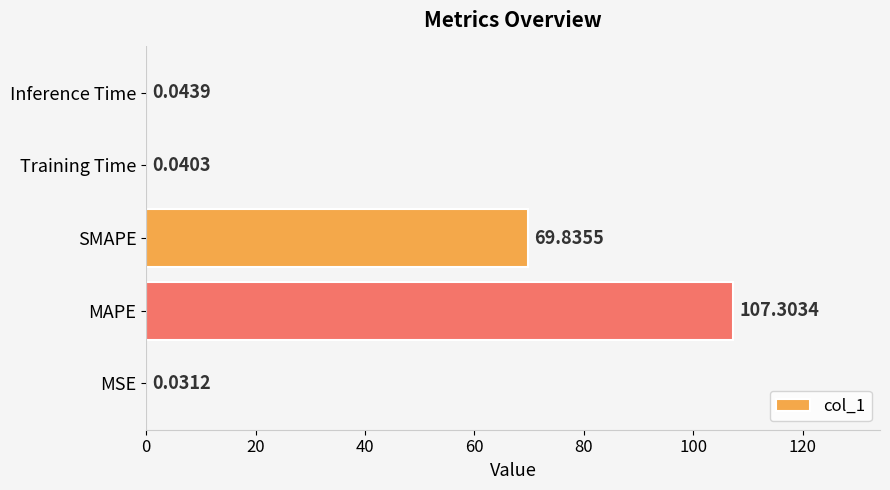

At which category does the chart reach its peak across all series?

MAPE